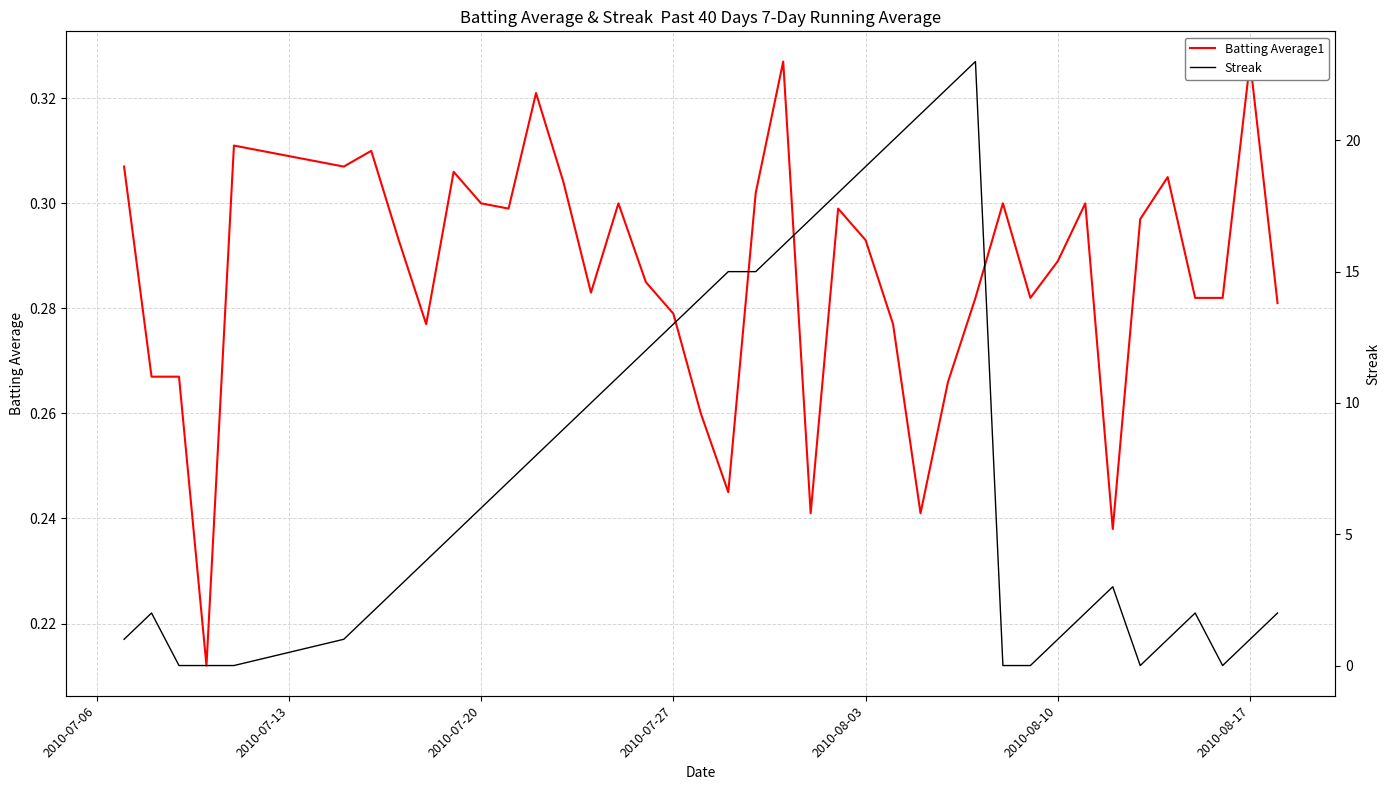

True or false: Streak and Batting Average1 intersect in this chart.

True